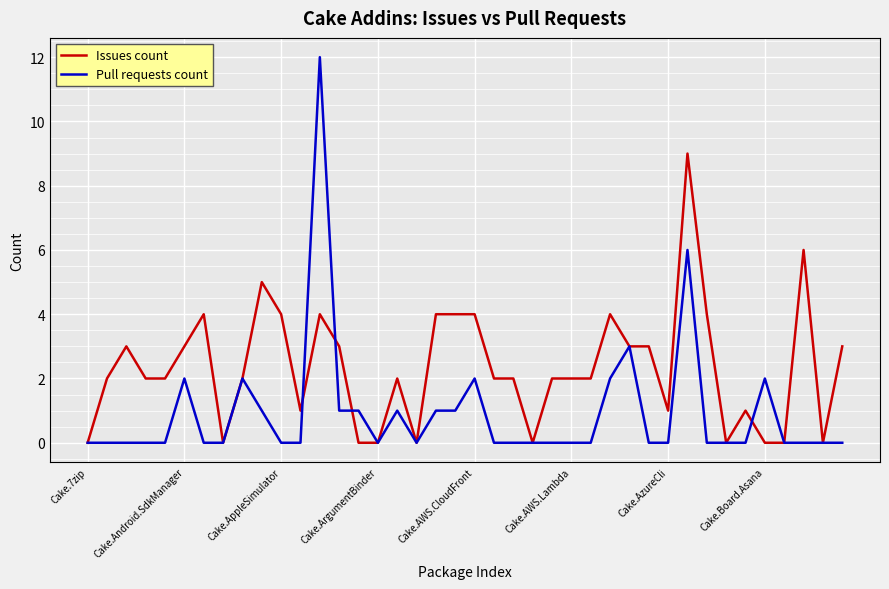

What is the highest value of the Issues count series?

9